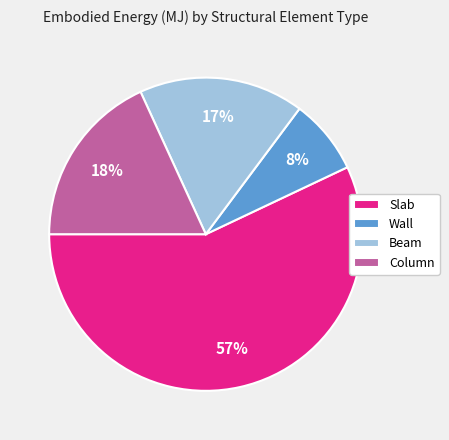

Is it true that Wall is 1% of the pie?

False